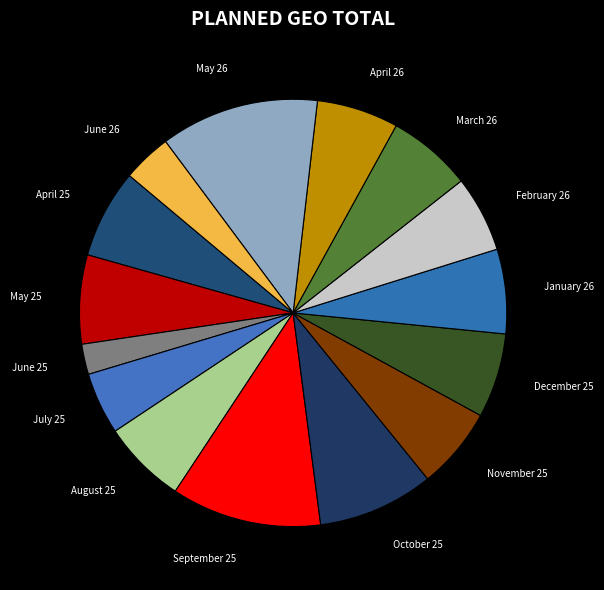

Is the sum of June 25 and September 25 greater than half?

No